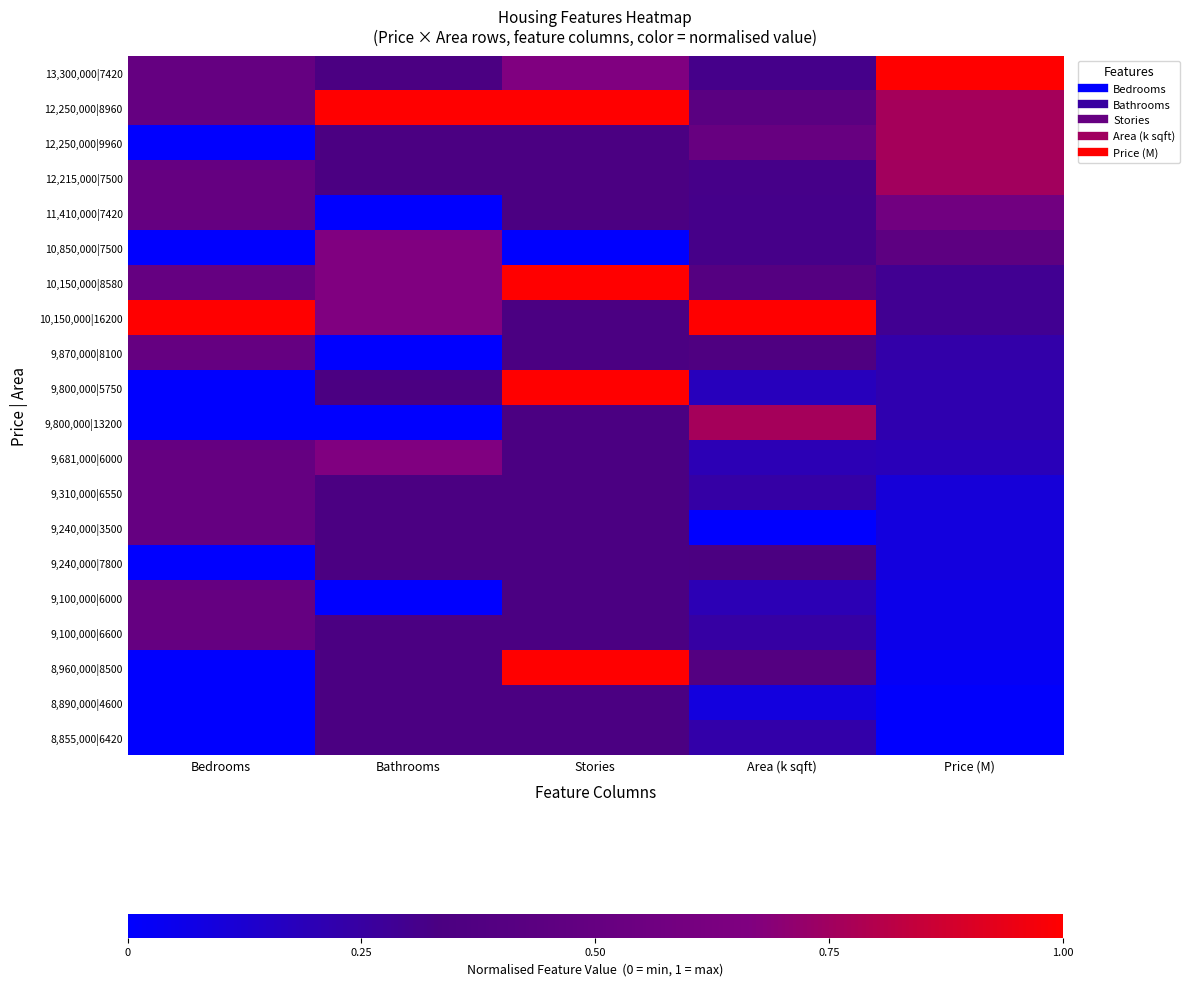

Rank the series at Price (M) from lowest to highest value.

8,855,000|6420, 8,890,000|4600, 8,960,000|8500, 9,100,000|6000, 9,100,000|6600, 9,240,000|3500, 9,240,000|7800, 9,310,000|6550, 9,681,000|6000, 9,800,000|5750, 9,800,000|13200, 9,870,000|8100, 10,150,000|8580, 10,150,000|16200, 10,850,000|7500, 11,410,000|7420, 12,215,000|7500, 12,250,000|8960, 12,250,000|9960, 13,300,000|7420